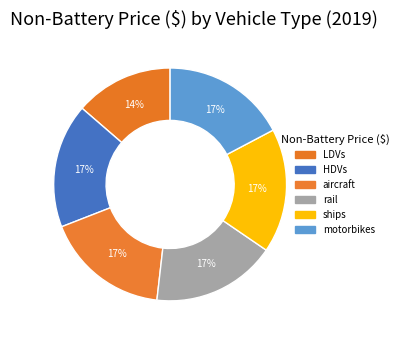

Which category has the smallest portion of the pie?

LDVs